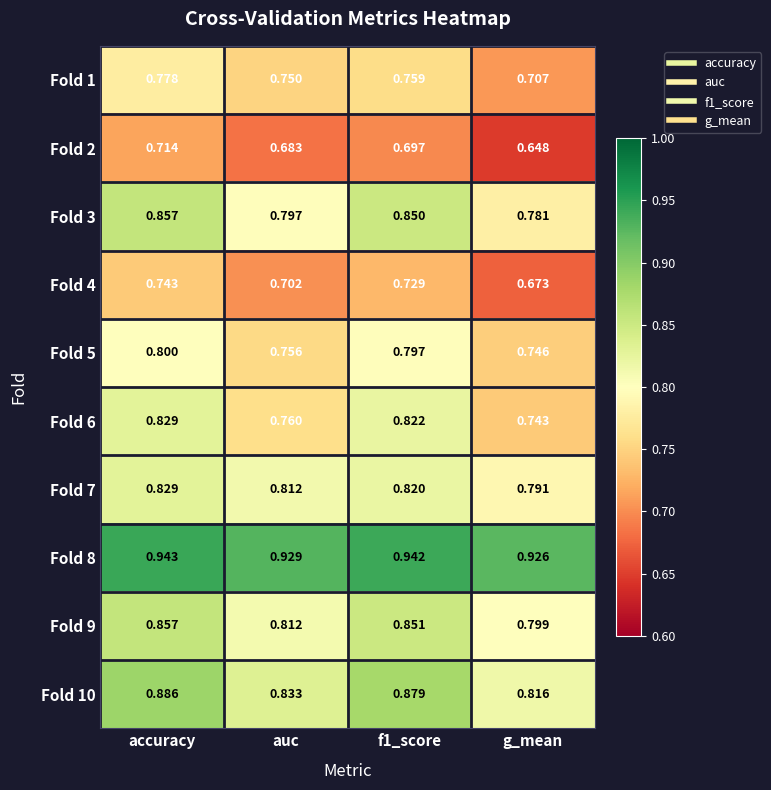

At which label does Fold 10 reach its peak?

accuracy